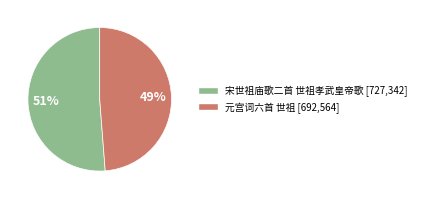

Is the sum of 宋世祖庙歌二首 世祖孝武皇帝歌 and 元宫词六首 世祖 greater than half?

Yes